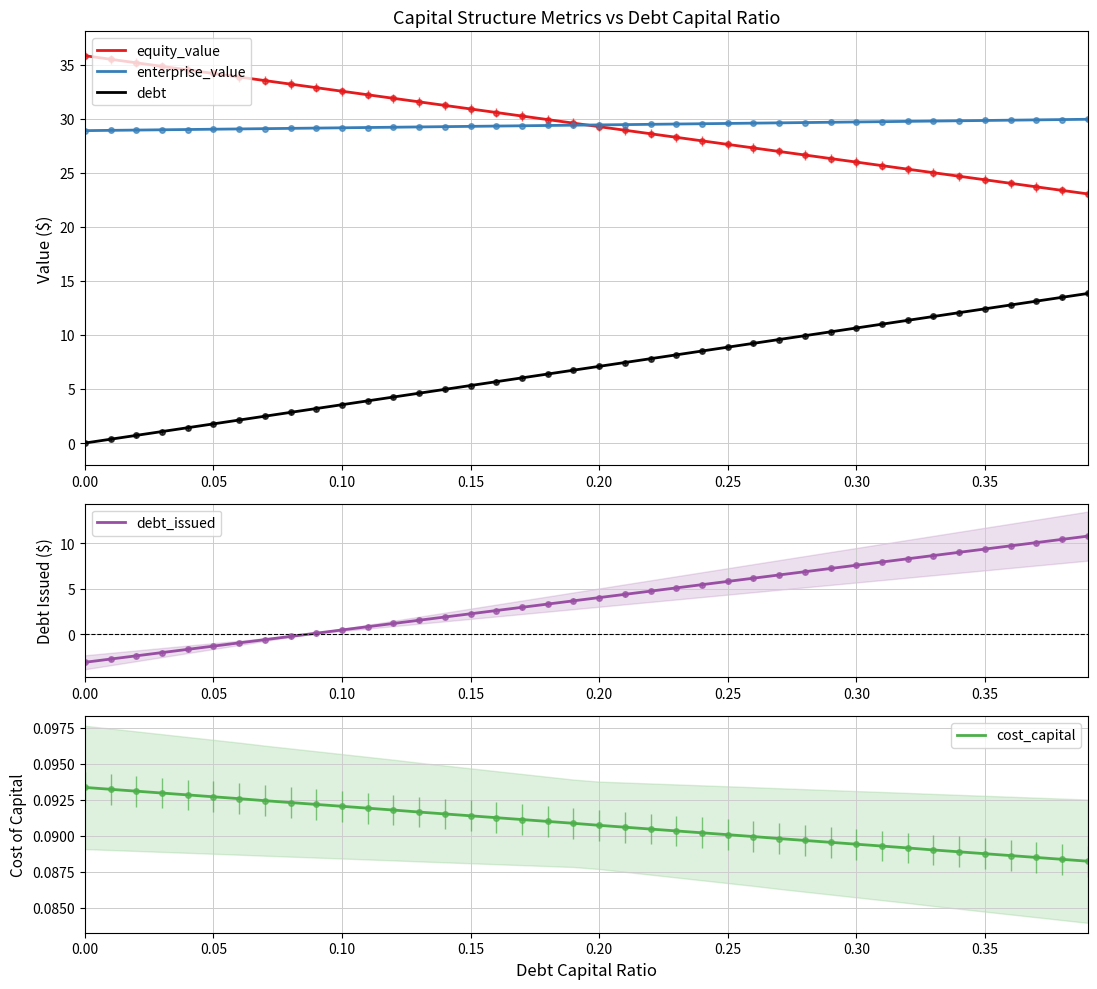

What are all the series names shown in the legend?

equity_value, enterprise_value, debt, debt_issued, cost_capital